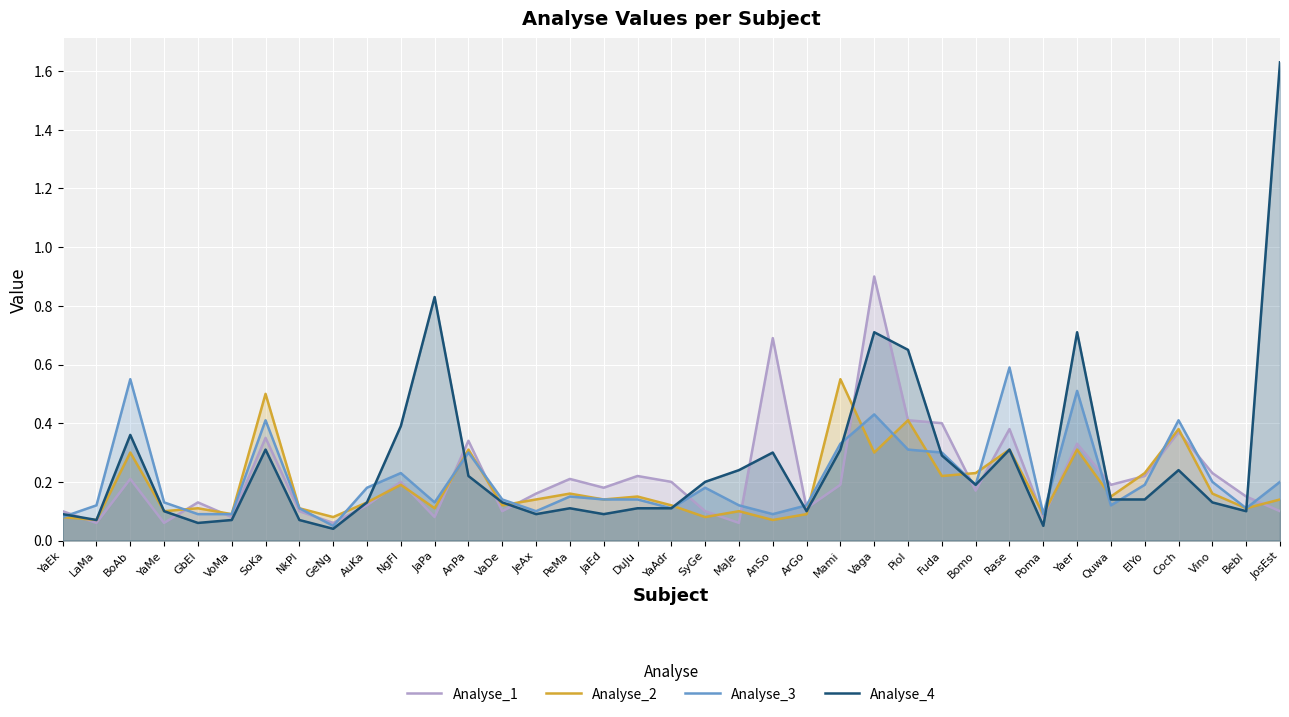

Reading left to right, extract all data points from this chart.

Analyse_1: YaEk=0.1	LaMa=0.1	BoAb=0.2	YaMe=0.1	GbEl=0.1	VoMa=0.1	SoKa=0.3	NkPl=0.1	GeNg=0.1	AuKa=0.1	NgFl=0.2	JaPa=0.1	AnPa=0.3	VaDe=0.1	JeAx=0.2	PeMa=0.2	JaEd=0.2	DuJu=0.2	YaAdr=0.2	SyGe=0.1	MaJe=0.1	AnSo=0.7	ArGo=0.1	Mami=0.2	Vaga=0.9	Piol=0.4	Fuda=0.4	Bomo=0.2	Rase=0.4	Poma=0.1	Yaer=0.3	Quwa=0.2	ElYo=0.2	Coch=0.4	Vino=0.2	Bebl=0.1	JosEst=0.1
Analyse_2: YaEk=0.1	LaMa=0.1	BoAb=0.3	YaMe=0.1	GbEl=0.1	VoMa=0.1	SoKa=0.5	NkPl=0.1	GeNg=0.1	AuKa=0.1	NgFl=0.2	JaPa=0.1	AnPa=0.3	VaDe=0.1	JeAx=0.1	PeMa=0.2	JaEd=0.1	DuJu=0.1	YaAdr=0.1	SyGe=0.1	MaJe=0.1	AnSo=0.1	ArGo=0.1	Mami=0.6	Vaga=0.3	Piol=0.4	Fuda=0.2	Bomo=0.2	Rase=0.3	Poma=0.1	Yaer=0.3	Quwa=0.1	ElYo=0.2	Coch=0.4	Vino=0.2	Bebl=0.1	JosEst=0.1
Analyse_3: YaEk=0.1	LaMa=0.1	BoAb=0.6	YaMe=0.1	GbEl=0.1	VoMa=0.1	SoKa=0.4	NkPl=0.1	GeNg=0.1	AuKa=0.2	NgFl=0.2	JaPa=0.1	AnPa=0.3	VaDe=0.1	JeAx=0.1	PeMa=0.1	JaEd=0.1	DuJu=0.1	YaAdr=0.1	SyGe=0.2	MaJe=0.1	AnSo=0.1	ArGo=0.1	Mami=0.3	Vaga=0.4	Piol=0.3	Fuda=0.3	Bomo=0.2	Rase=0.6	Poma=0.1	Yaer=0.5	Quwa=0.1	ElYo=0.2	Coch=0.4	Vino=0.2	Bebl=0.1	JosEst=0.2
Analyse_4: YaEk=0.1	LaMa=0.1	BoAb=0.4	YaMe=0.1	GbEl=0.1	VoMa=0.1	SoKa=0.3	NkPl=0.1	GeNg=0.0	AuKa=0.1	NgFl=0.4	JaPa=0.8	AnPa=0.2	VaDe=0.1	JeAx=0.1	PeMa=0.1	JaEd=0.1	DuJu=0.1	YaAdr=0.1	SyGe=0.2	MaJe=0.2	AnSo=0.3	ArGo=0.1	Mami=0.3	Vaga=0.7	Piol=0.7	Fuda=0.3	Bomo=0.2	Rase=0.3	Poma=0.1	Yaer=0.7	Quwa=0.1	ElYo=0.1	Coch=0.2	Vino=0.1	Bebl=0.1	JosEst=1.6